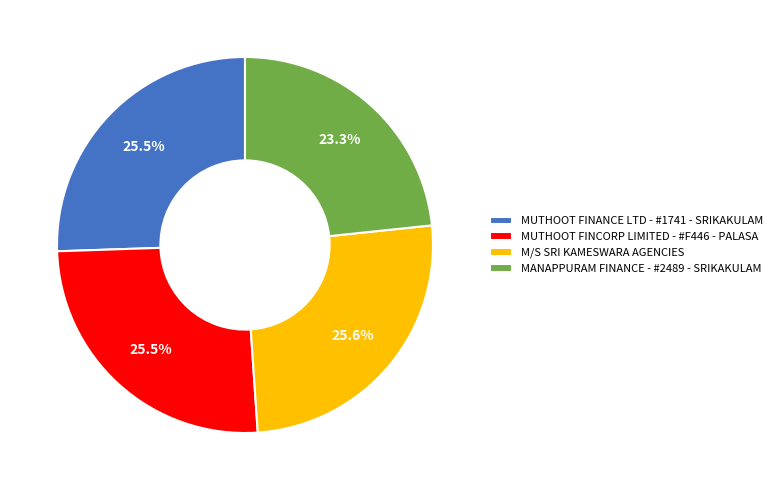

Does MUTHOOT FINCORP LIMITED - #F446 - PALASA account for over 50% of the chart?

No